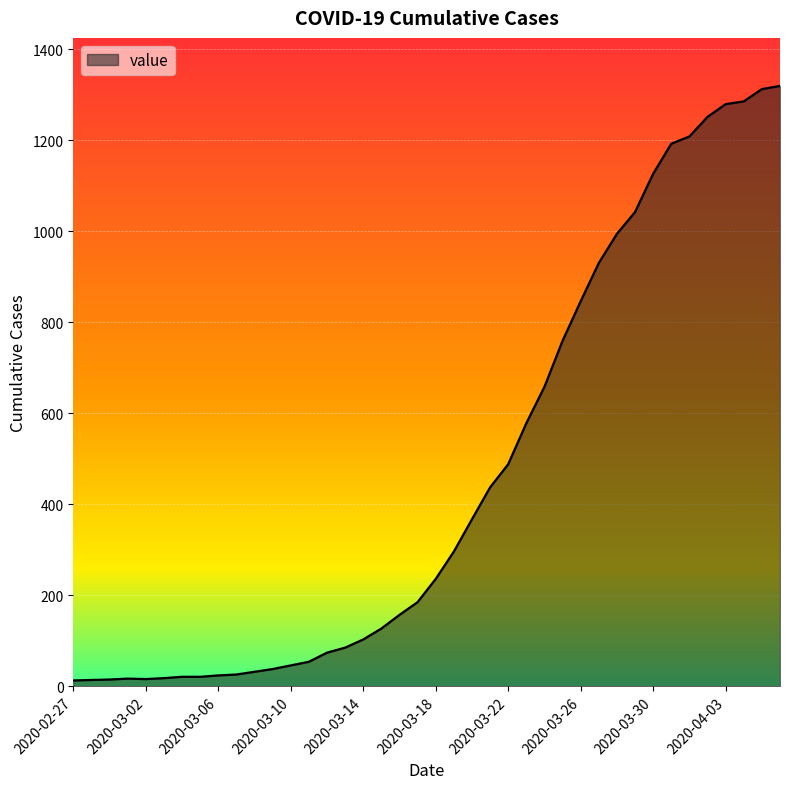

What is the difference between the second highest and second lowest values?

1298